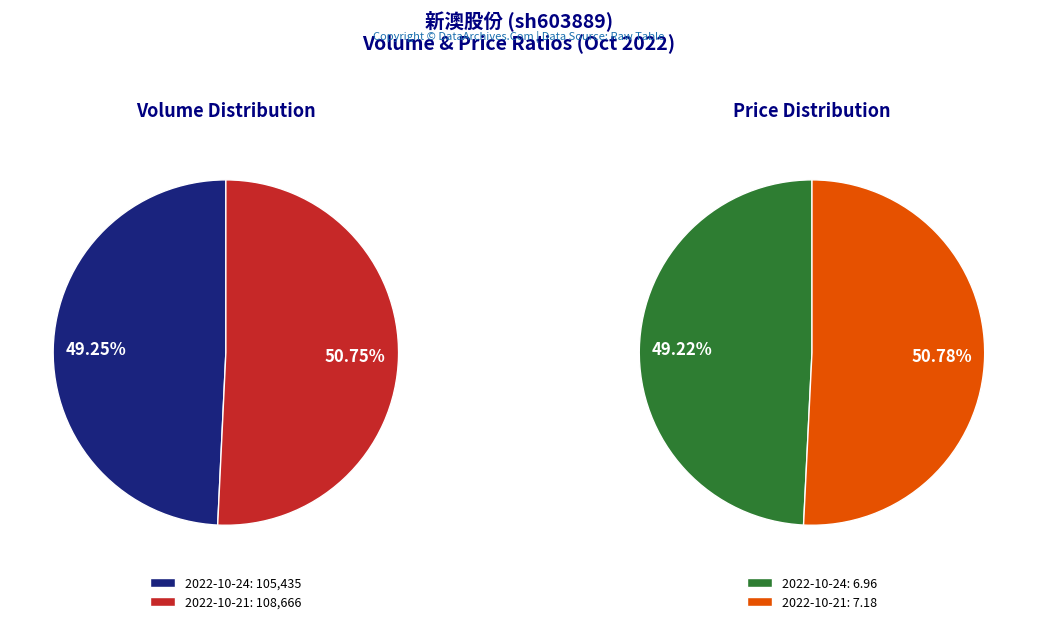

To the nearest percent, what portion does 2022-10-21 represent?

51%